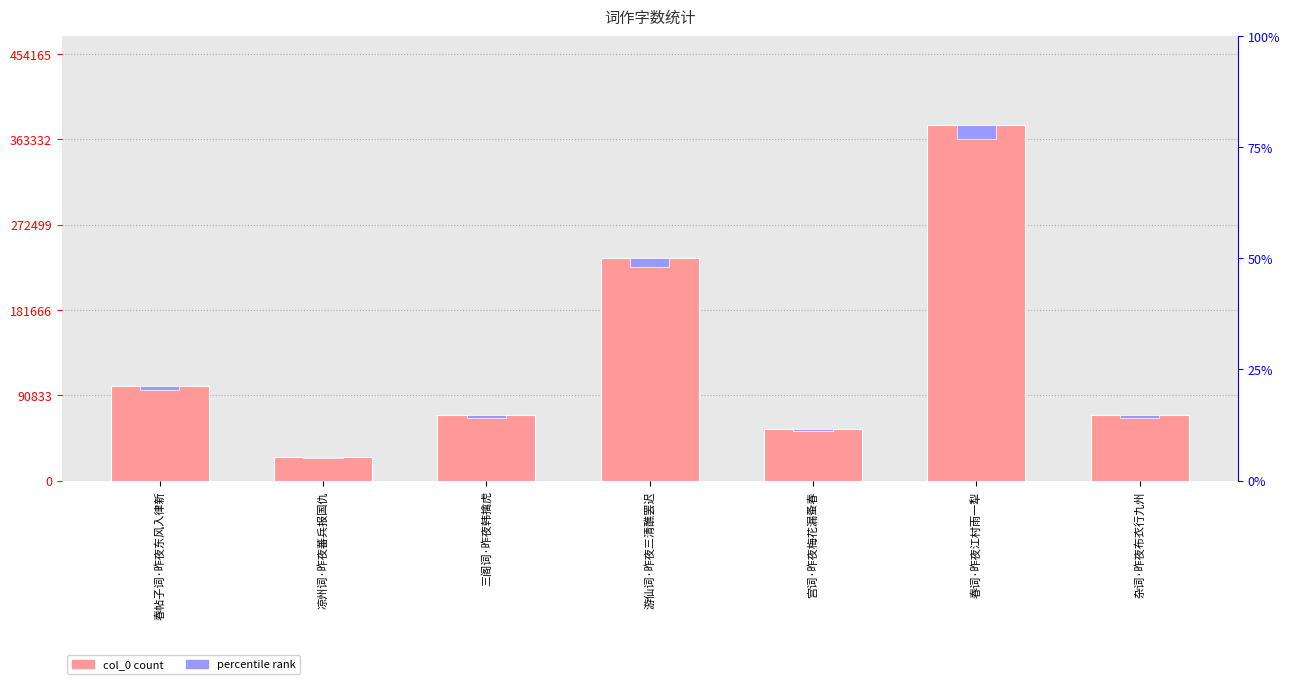

What position from the right is 宫词·昨夜梅花漏蚤春?

3